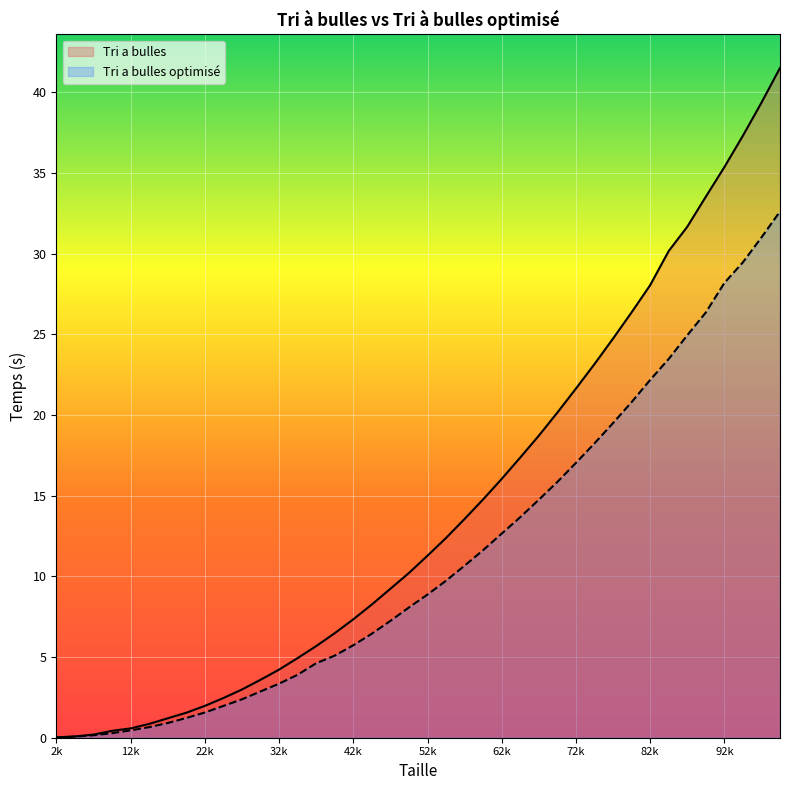

Reading right to left, transcribe all the data shown in this chart.

Tri a bulles: 41.5	39.3	37.3	35.4	33.5	31.7	30.2	28.0	26.4	24.7	23.2	21.6	20.1	18.7	17.4	16.0	14.8	13.6	12.4	11.3	10.2	9.2	8.3	7.3	6.5	5.7	4.9	4.2	3.6	3.0	2.5	2.0	1.5	1.2	0.9	0.6	0.4	0.2	0.1	0.0
Tri a bulles optimisé: 32.6	31.0	29.5	28.2	26.3	24.9	23.5	22.2	20.8	19.5	18.2	17.0	15.9	14.7	13.7	12.6	11.6	10.7	9.7	8.9	8.1	7.2	6.4	5.7	5.1	4.6	3.9	3.4	2.9	2.4	2.0	1.6	1.2	0.9	0.7	0.5	0.3	0.2	0.1	0.0